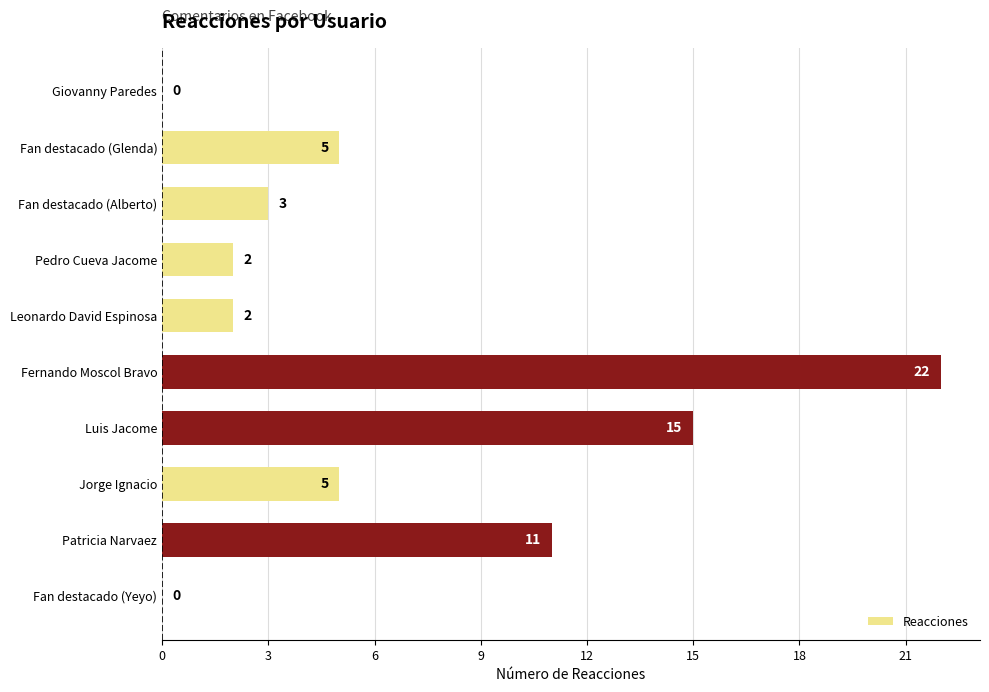

How many series are shown in this chart?

1